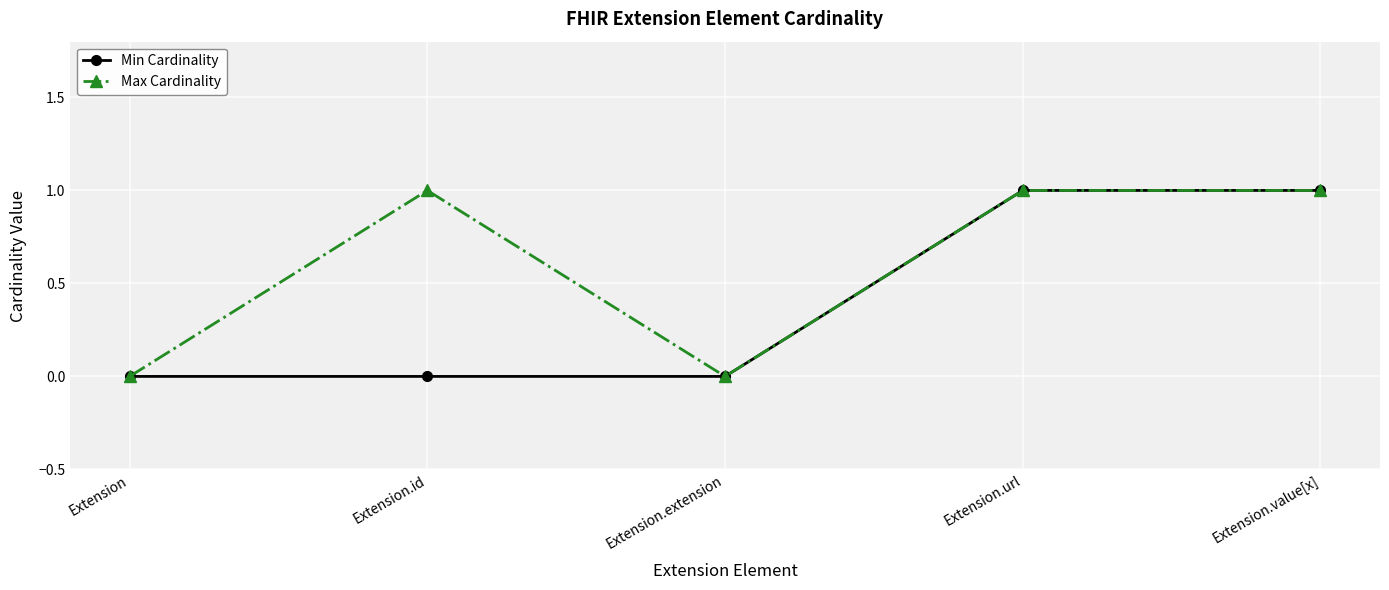

The value of Max Cardinality at Extension.extension is 0. True or false?

True